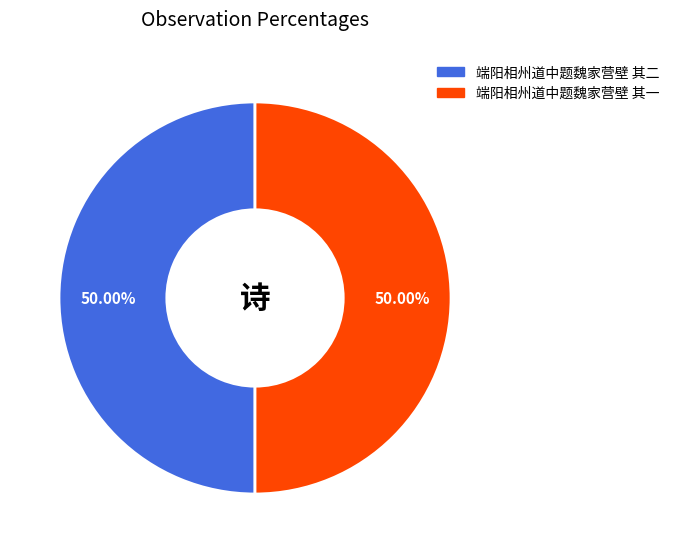

Is it true that 端阳相州道中题魏家营壁 其二 is 50% of the pie?

True